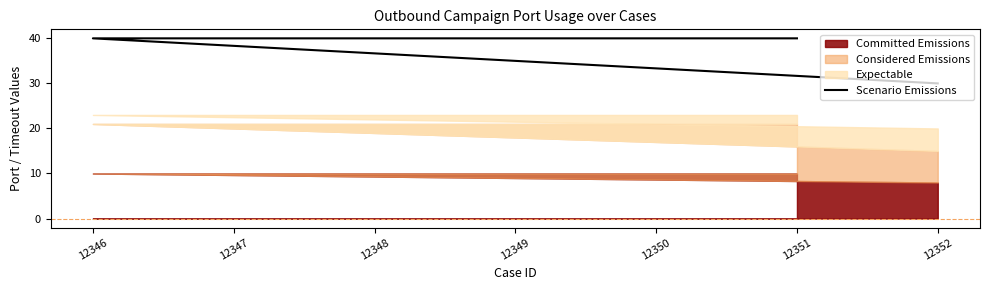

The value at 12346 is 40. True or false?

True